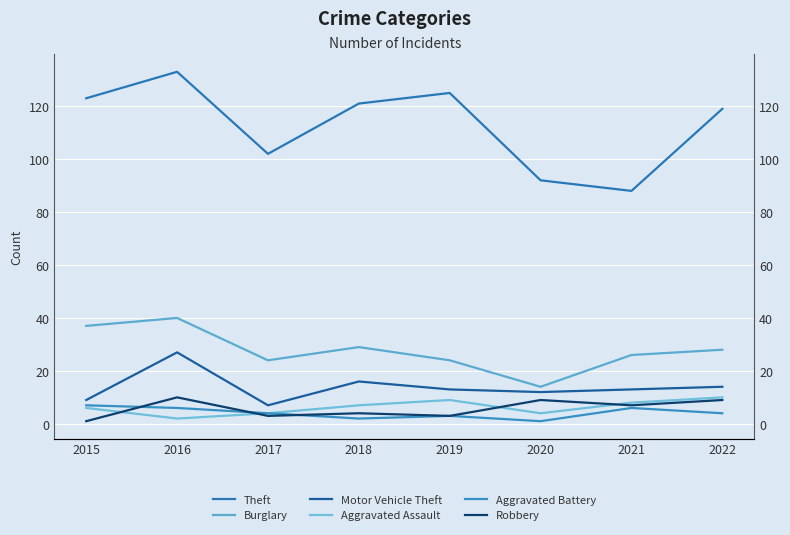

How many series are shown in this chart?

6